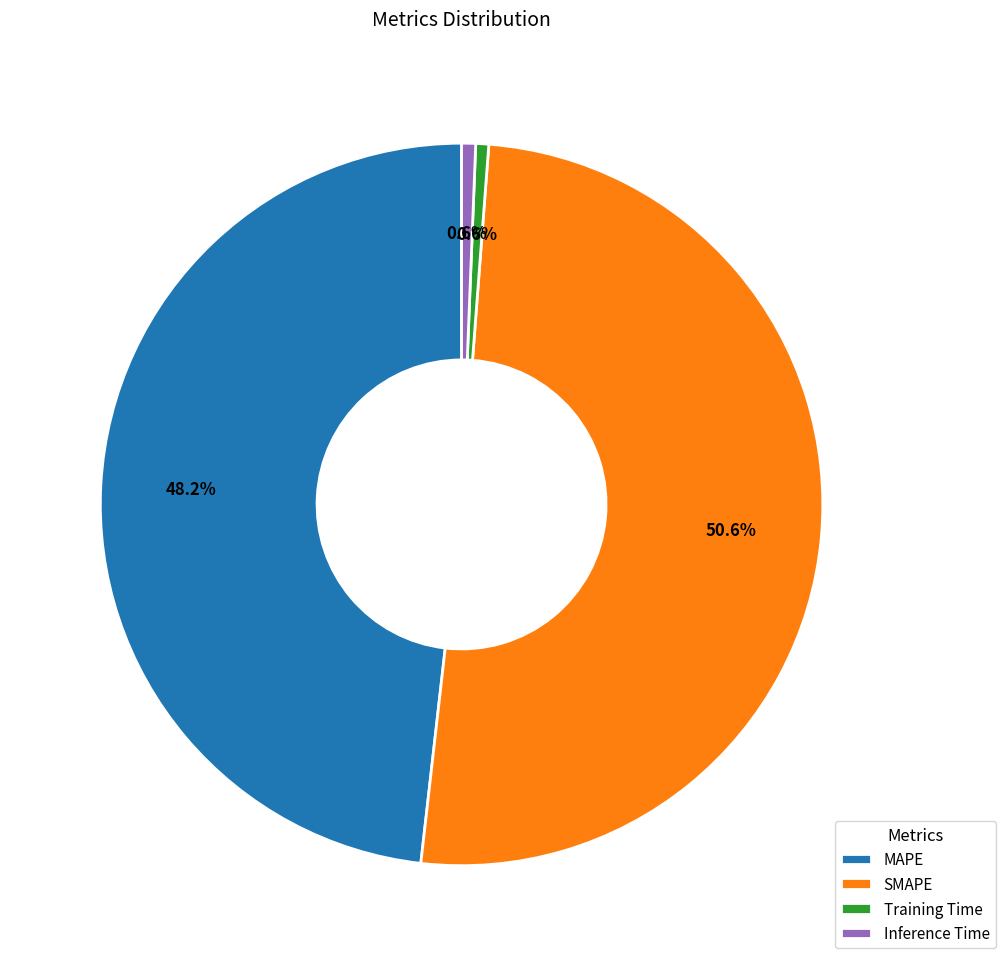

To the nearest percent, what is the difference between the MAPE and Training Time slice percentages?

48%